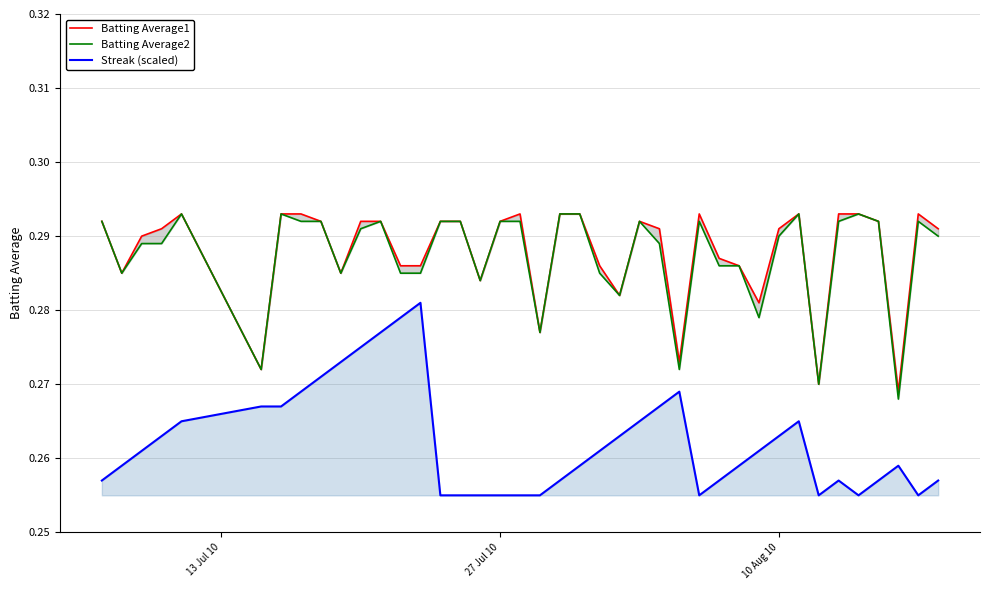

How many data points does each series have?

40